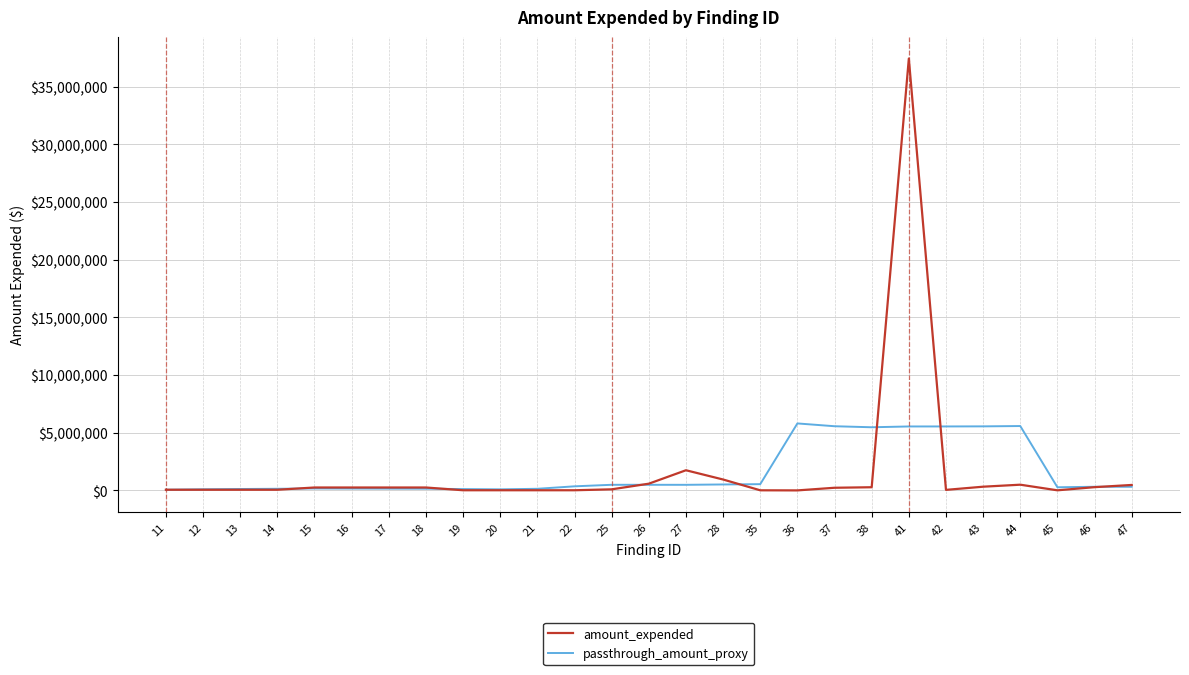

List the series in order of their peak value, highest first.

amount_expended, passthrough_amount_proxy